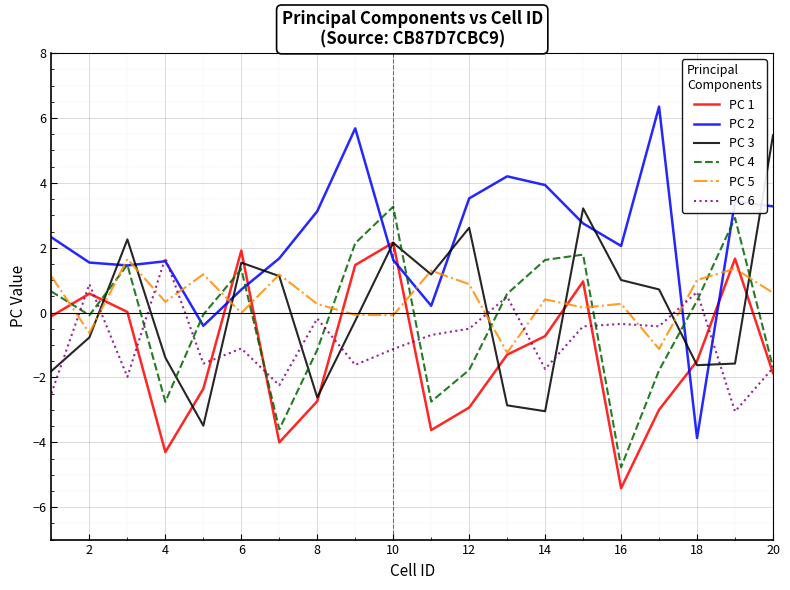

What is the minimum value for PC 6?

-3.0